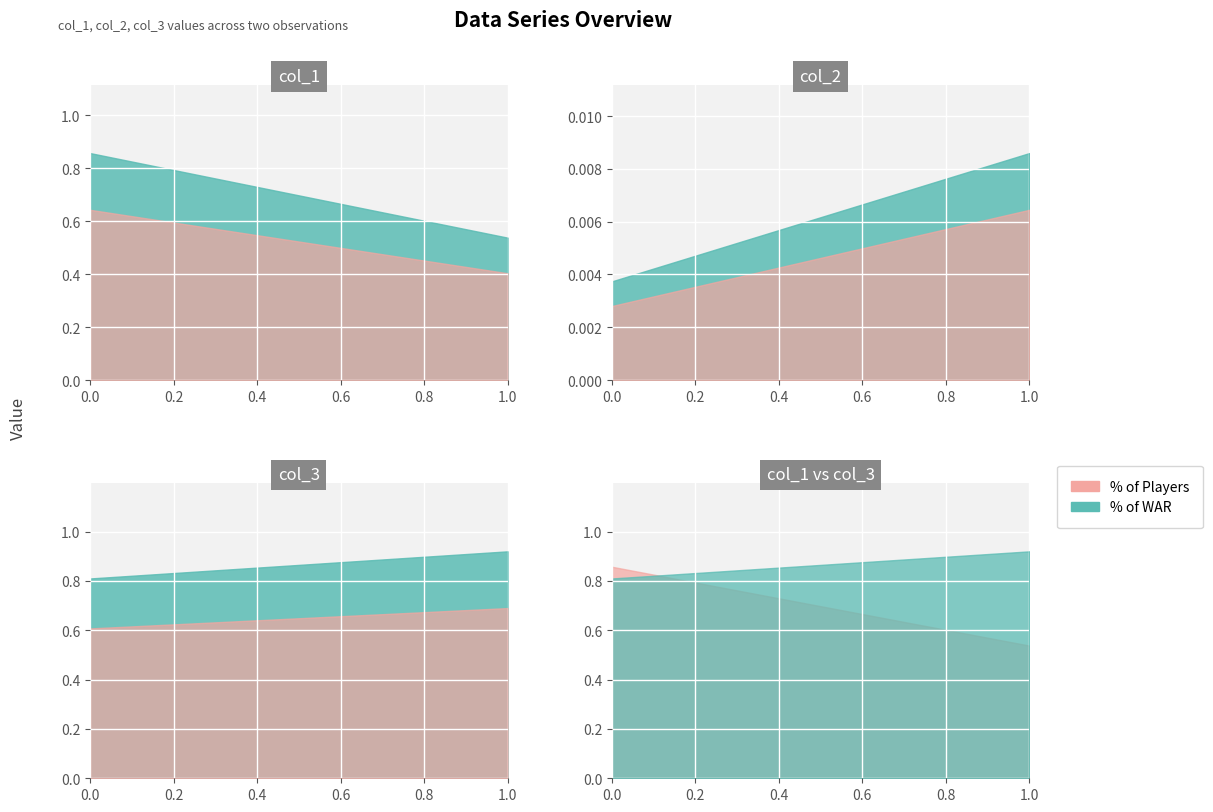

What is the sum of the col_3 values at 1 and 0?

1.7